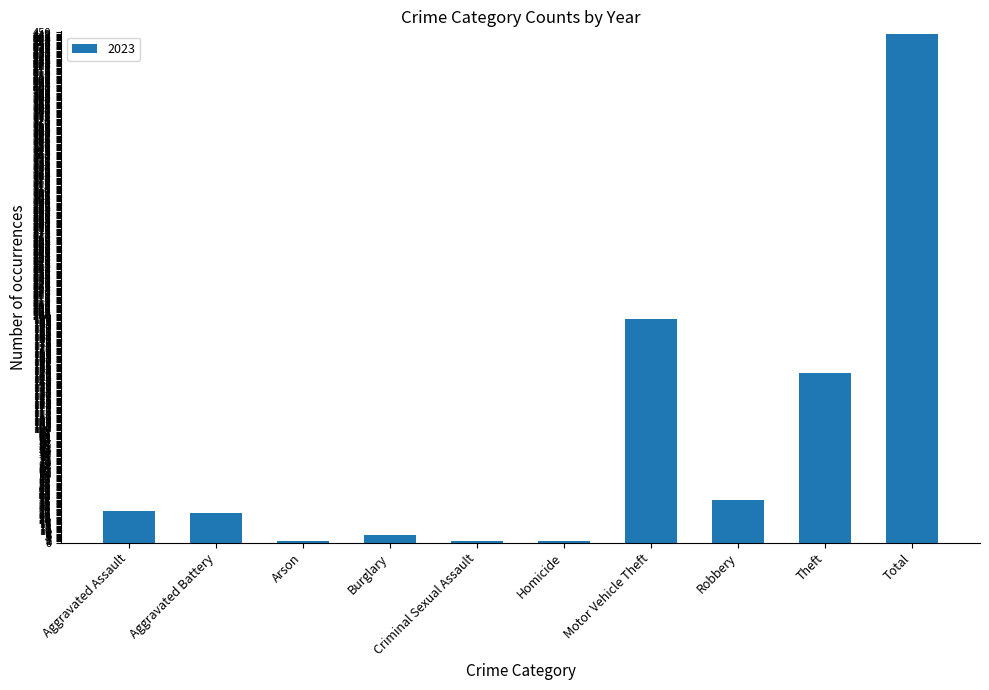

Which has a higher value, Aggravated Battery or Theft?

Theft